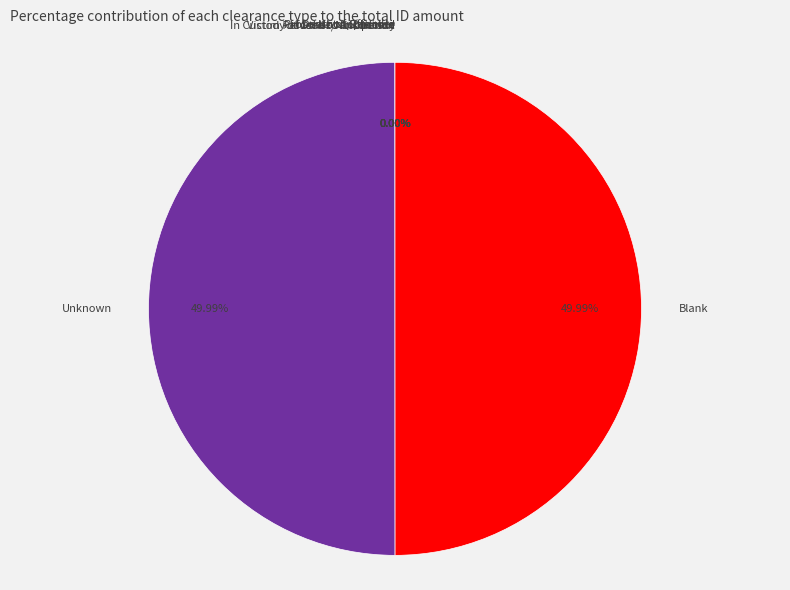

How many slices are in this pie chart?

8